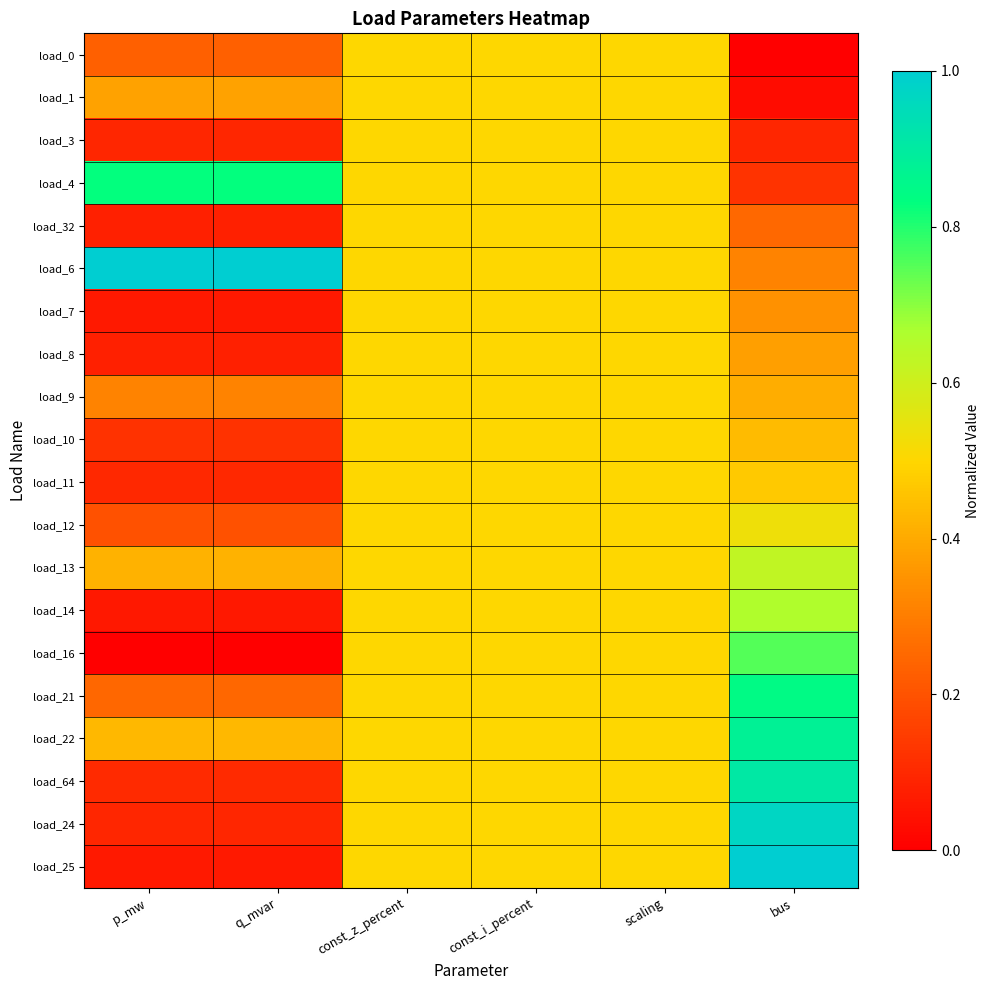

Which label corresponds to the smallest value in the chart?

bus